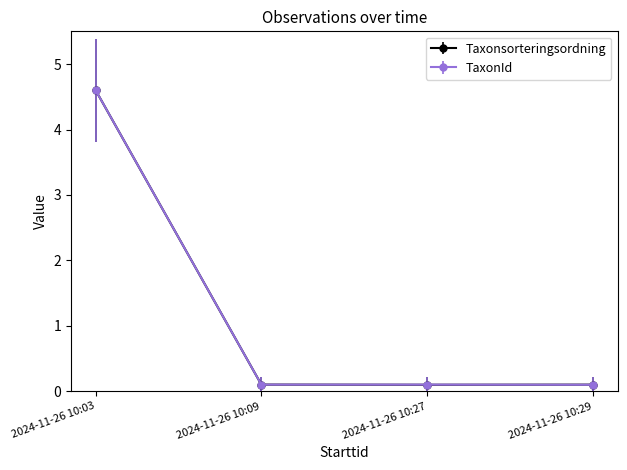

What is the difference between the TaxonId values at 2024-11-26 10:03 and 2024-11-26 10:27?

4.5